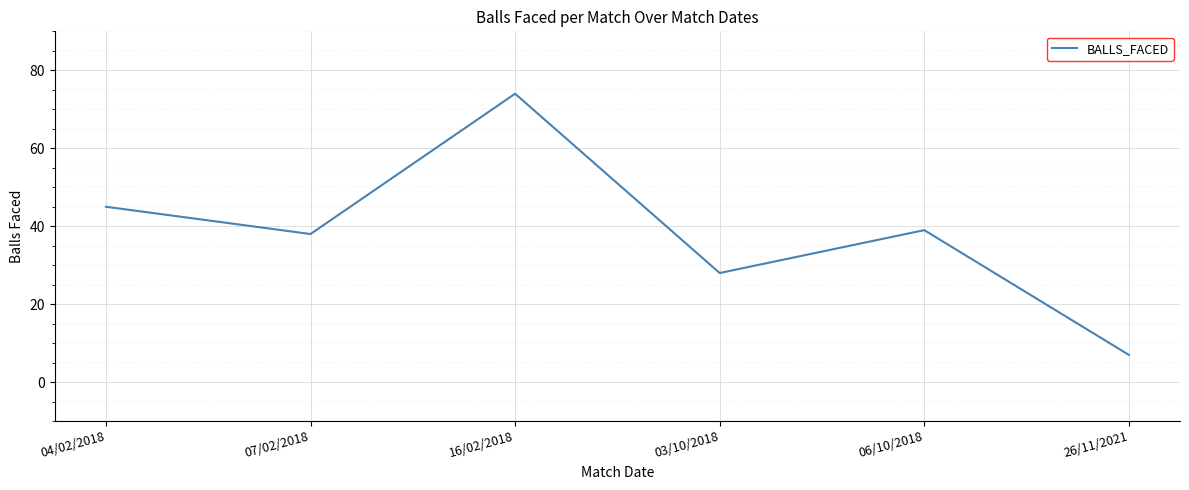

What position from the right is 16/02/2018?

4